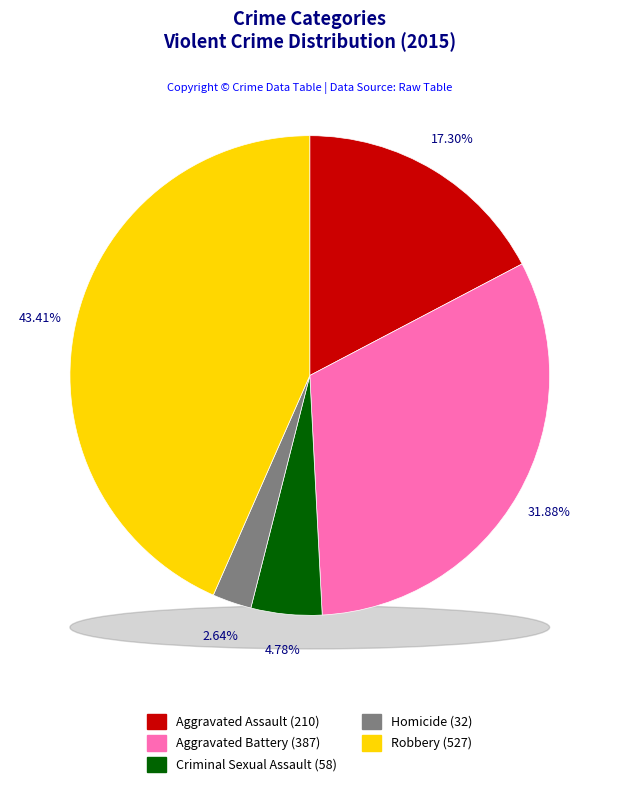

What percentage do Robbery and Homicide together represent?

46.0%